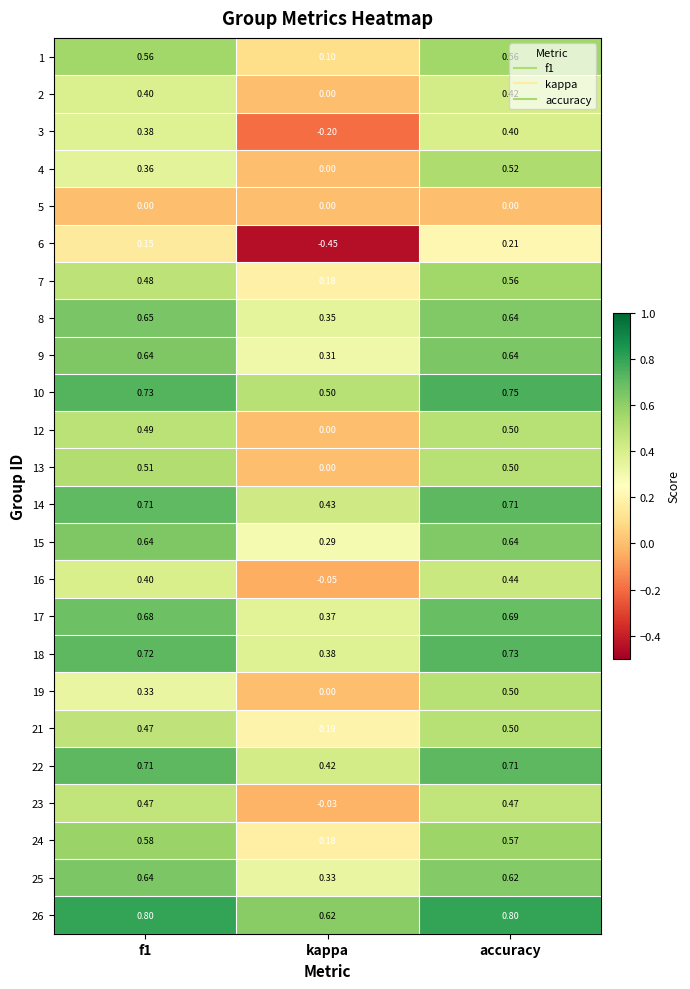

Where is 21 nearest to the value 0?

kappa